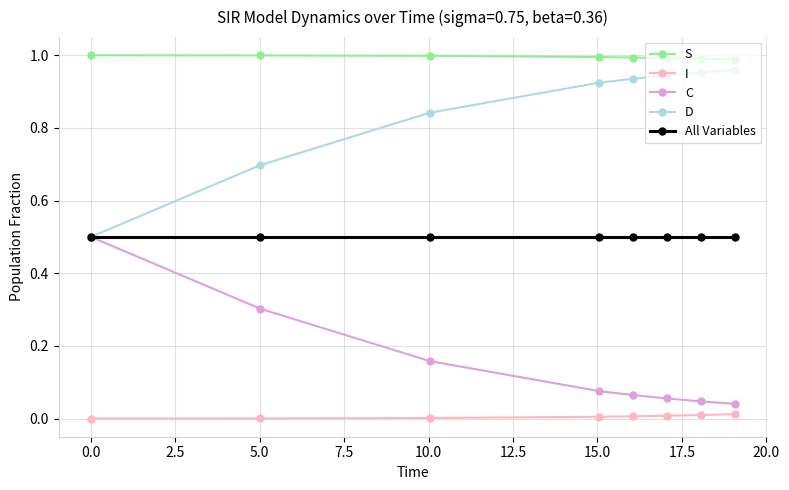

At how many categories does at least one series exceed 0?

8